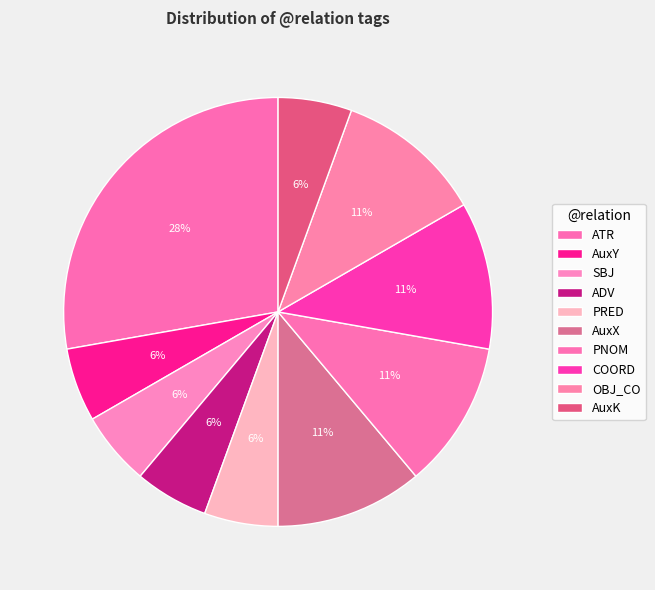

Is there any slice that represents more than half of the pie?

No